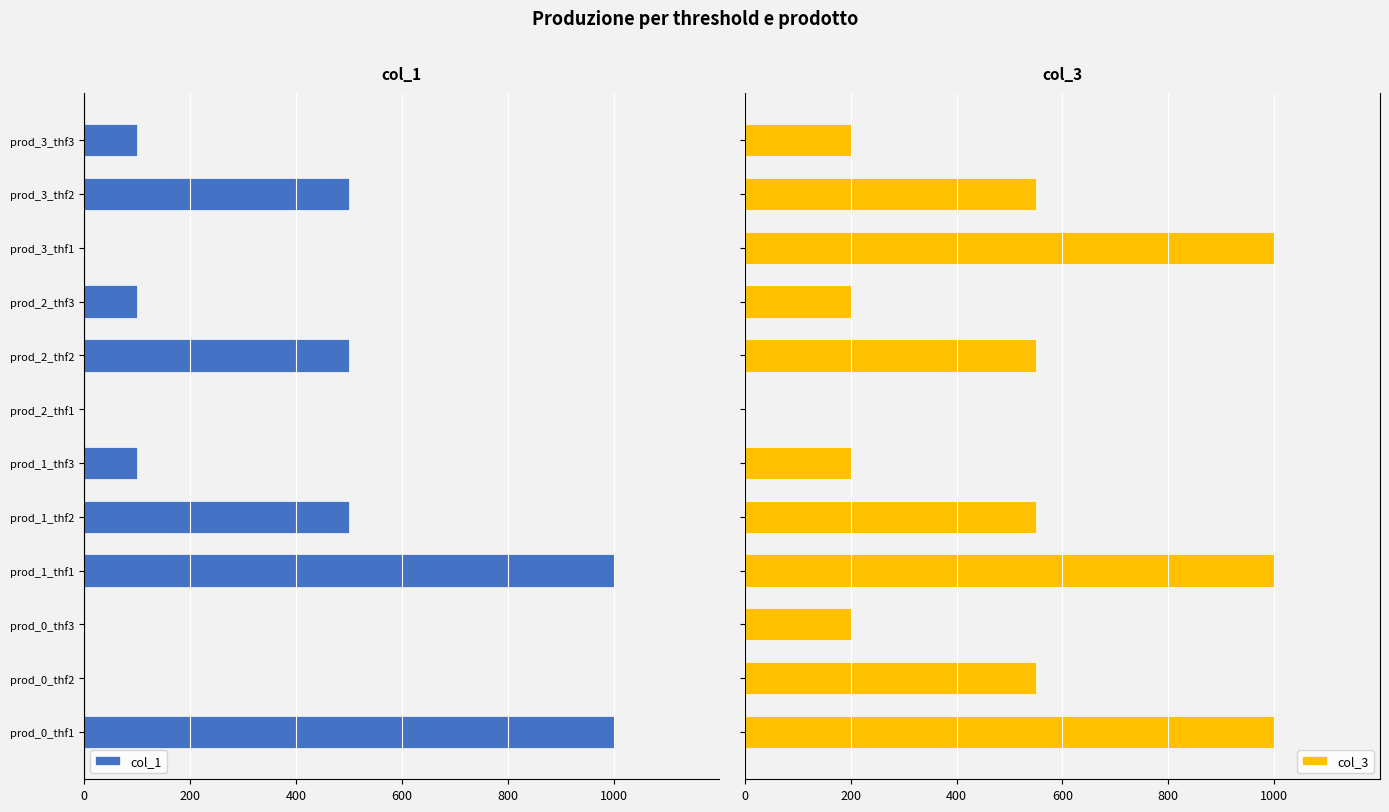

What is the difference between the second highest and second lowest values in the col_1 series?

1000